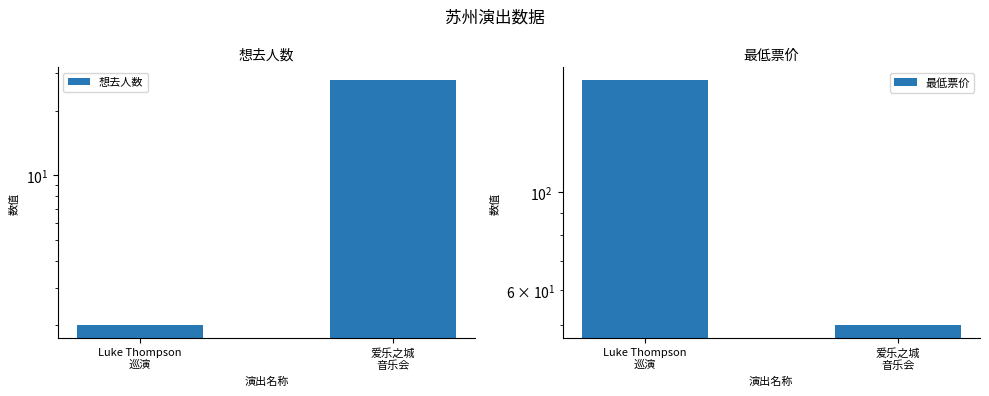

Which series has the largest range (max minus min)?

最低票价